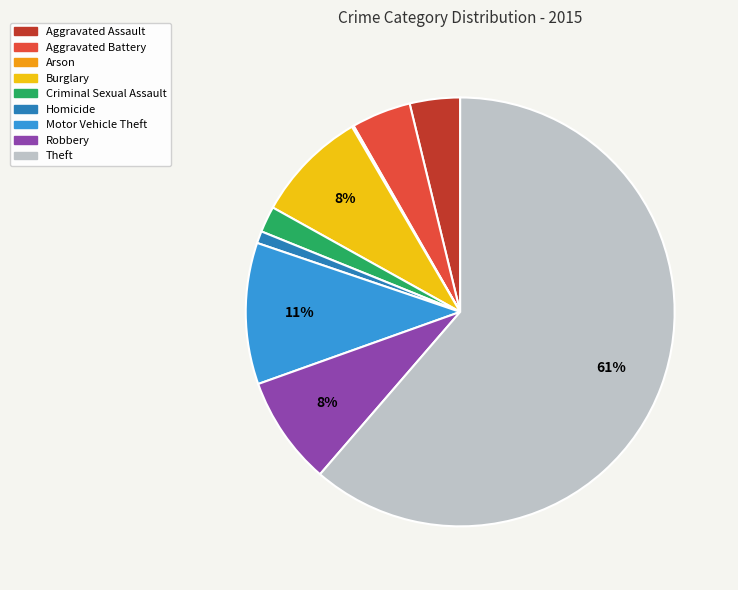

Which has a higher value, Burglary or Aggravated Battery?

Burglary